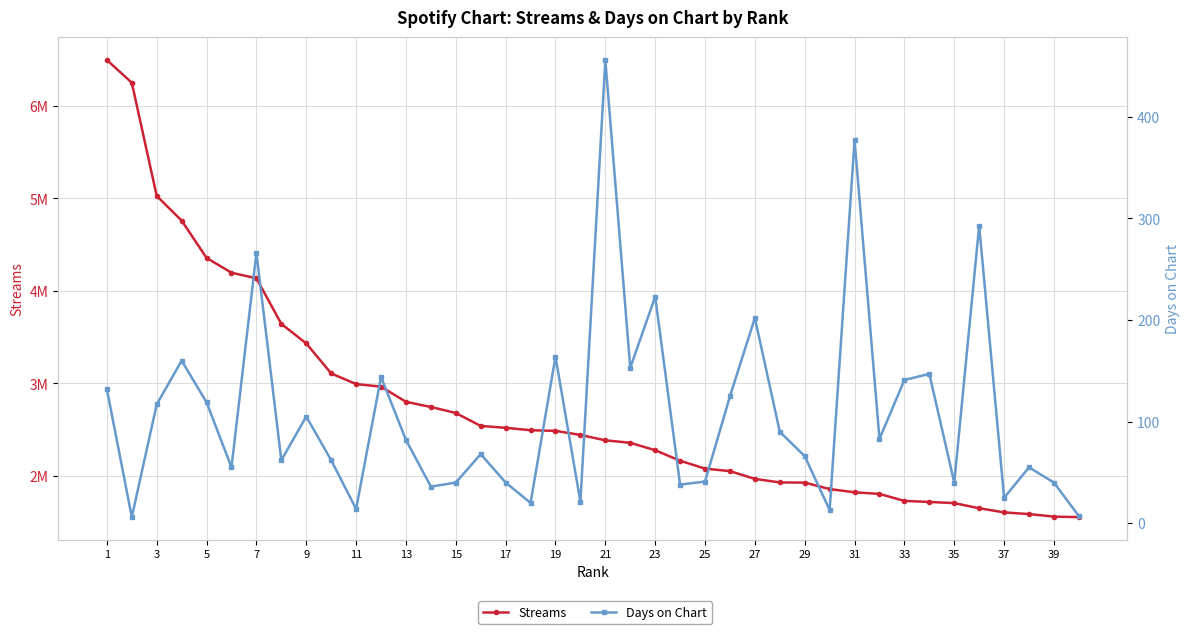

True or false: Days on Chart and Streams intersect in this chart.

False